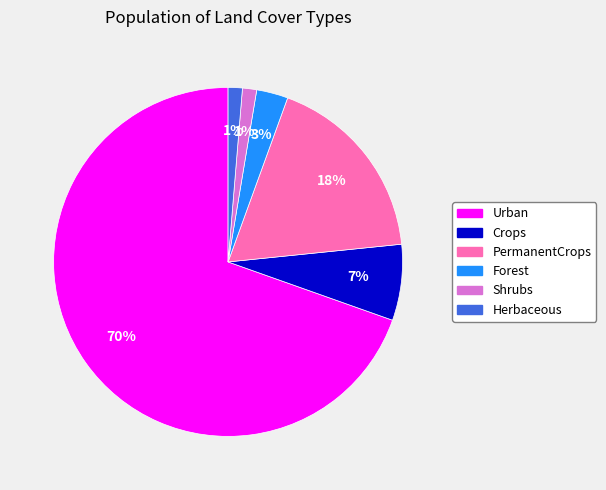

Between Crops and Forest, which is larger?

Crops